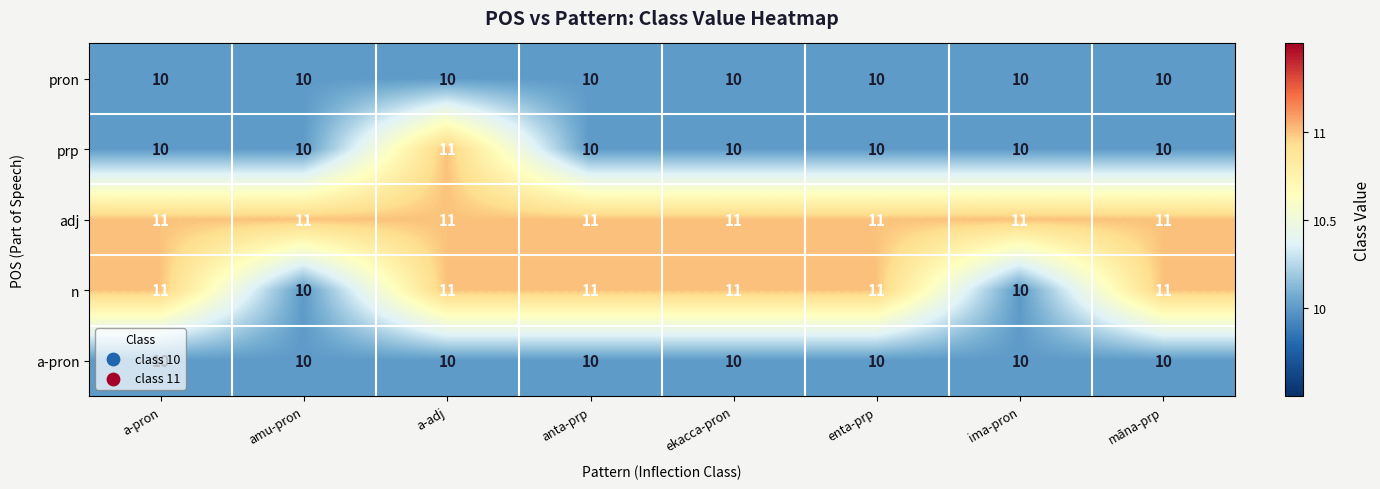

Which series has the largest total across all categories?

adj